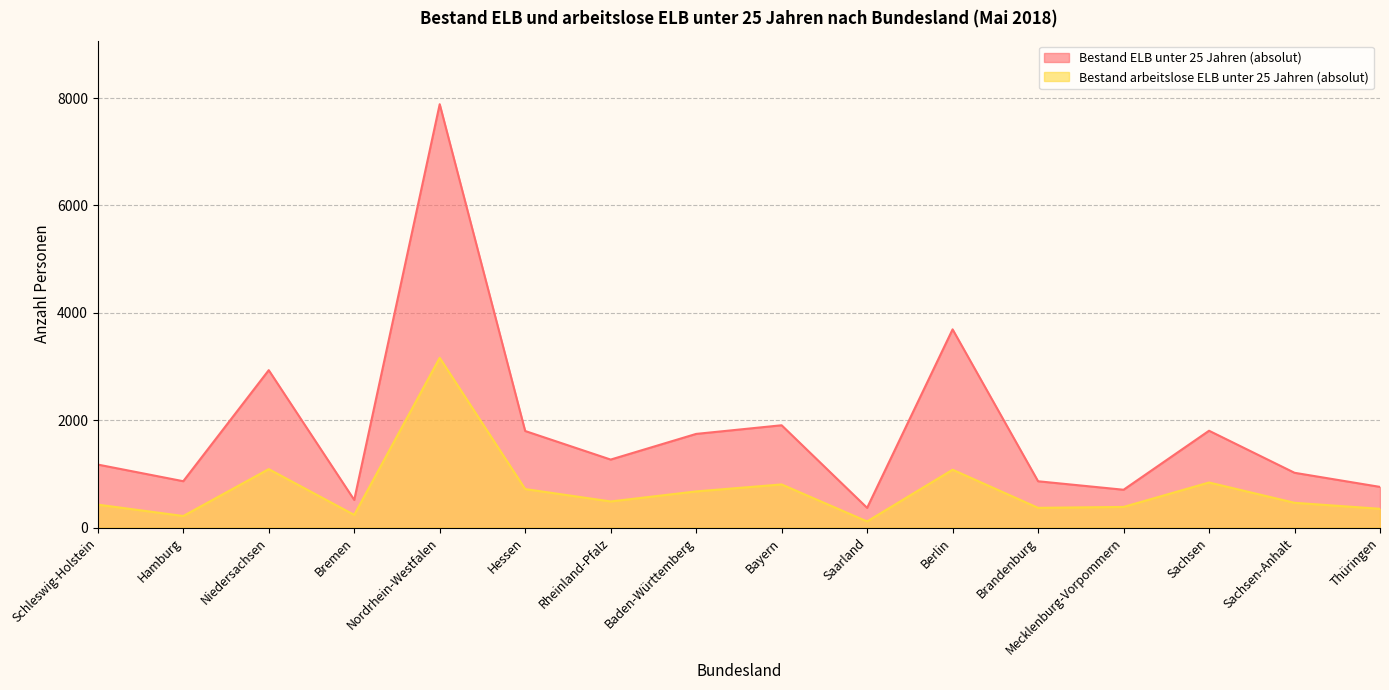

What is the minimum value shown in the chart?

115